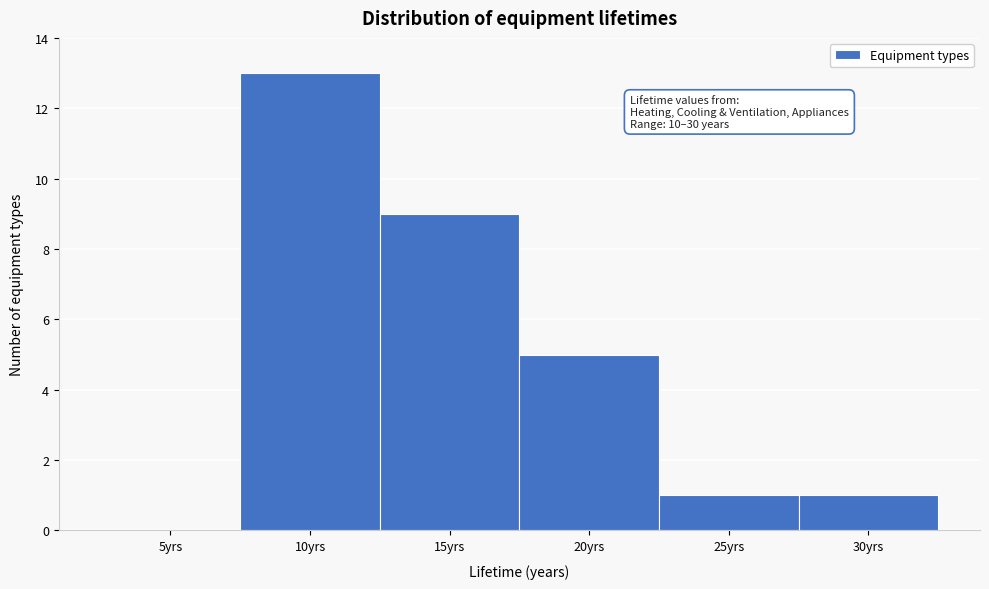

Reading left to right, what are all the values shown in this chart?

5yrs=0	10yrs=13	15yrs=9	20yrs=5	25yrs=1	30yrs=1